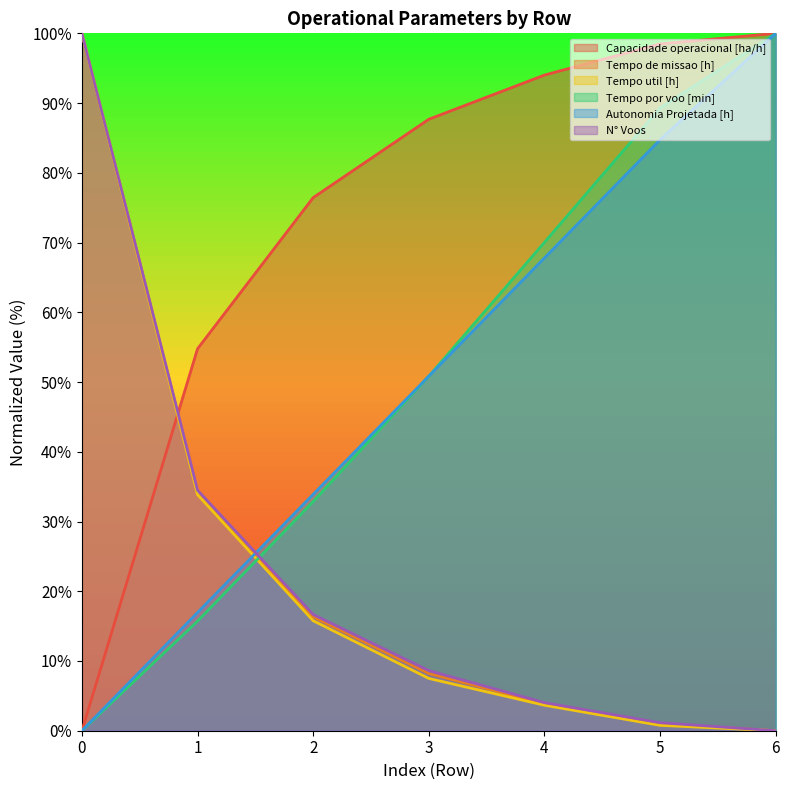

What value does the Tempo de missao [h] series have at 5?

1.0